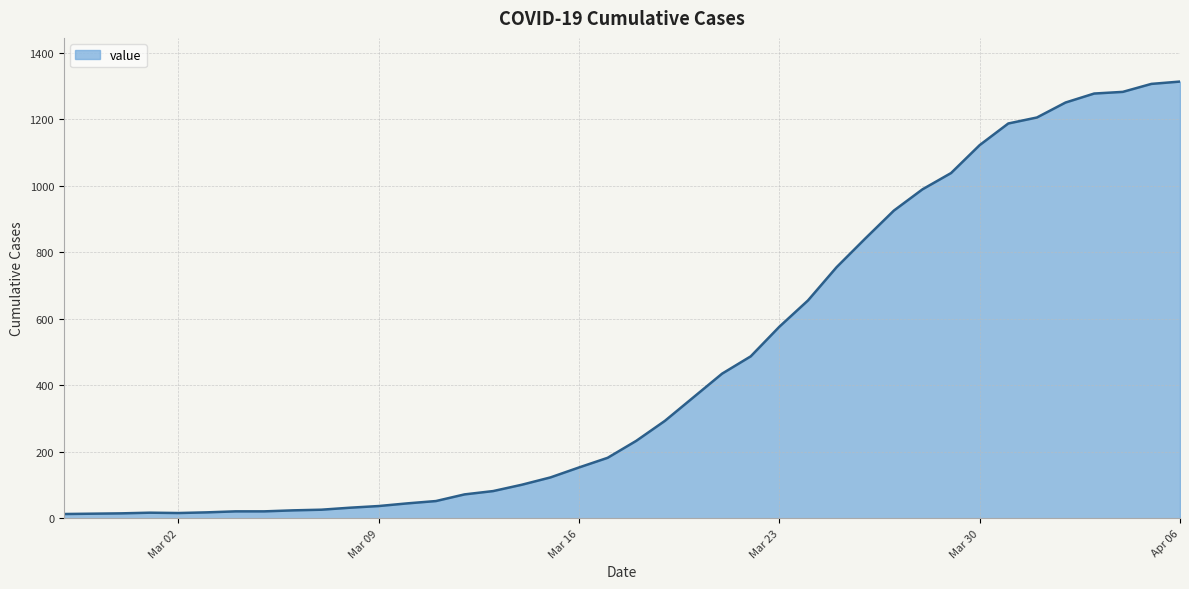

What is the average value?

465